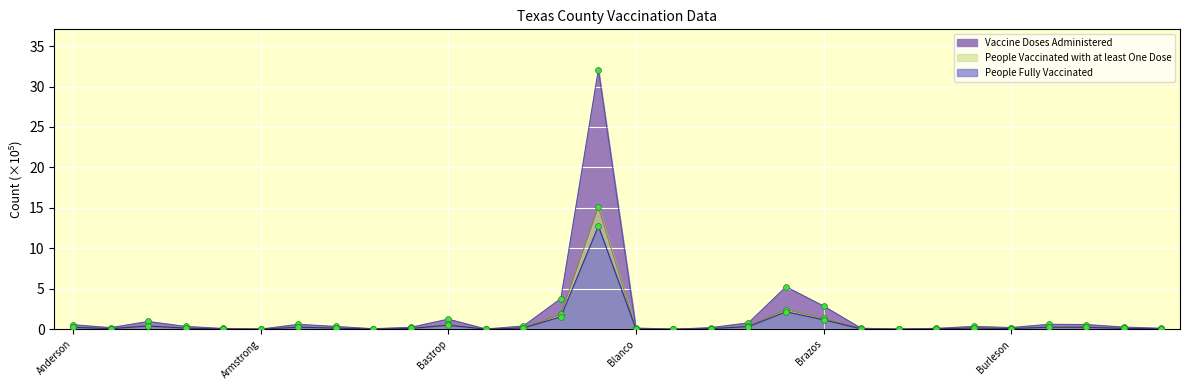

Which series reaches the maximum Y coordinate?

Vaccine Doses Administered